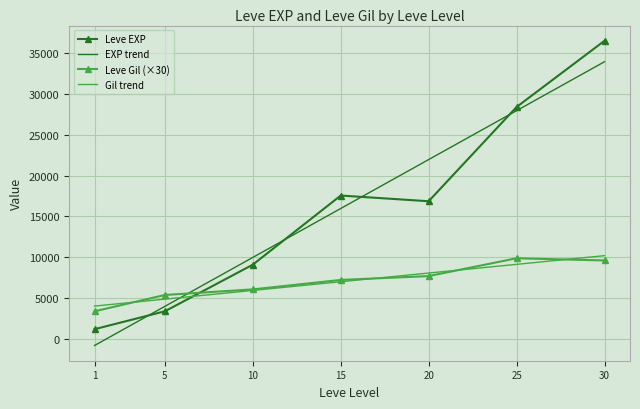

True or false: Gil trend has a value of 4041.0 at 1.

True